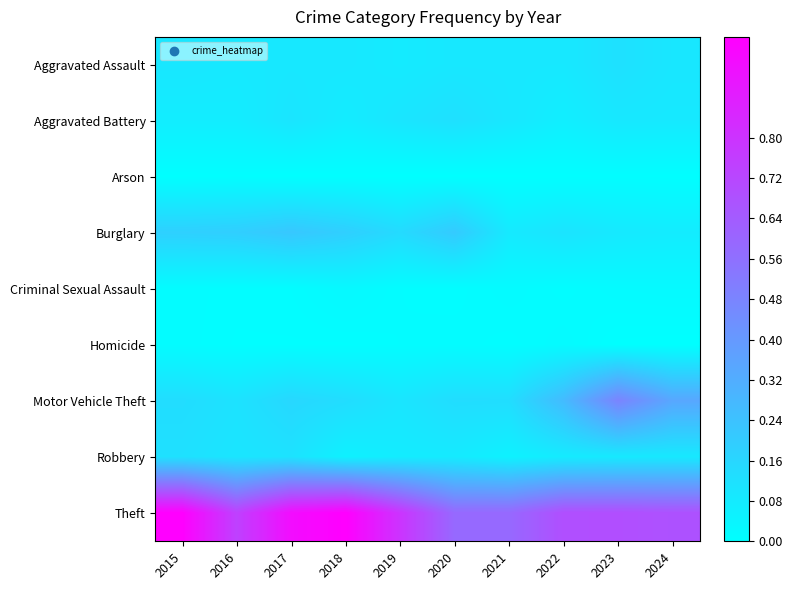

What is the total value across all series at 2022?

1.3